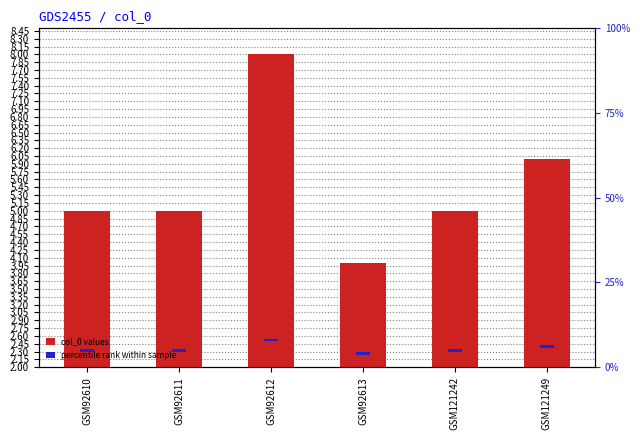

List the labels in order of col_0 values value, largest first.

GSM92612, GSM121249, GSM92610, GSM92611, GSM121242, GSM92613